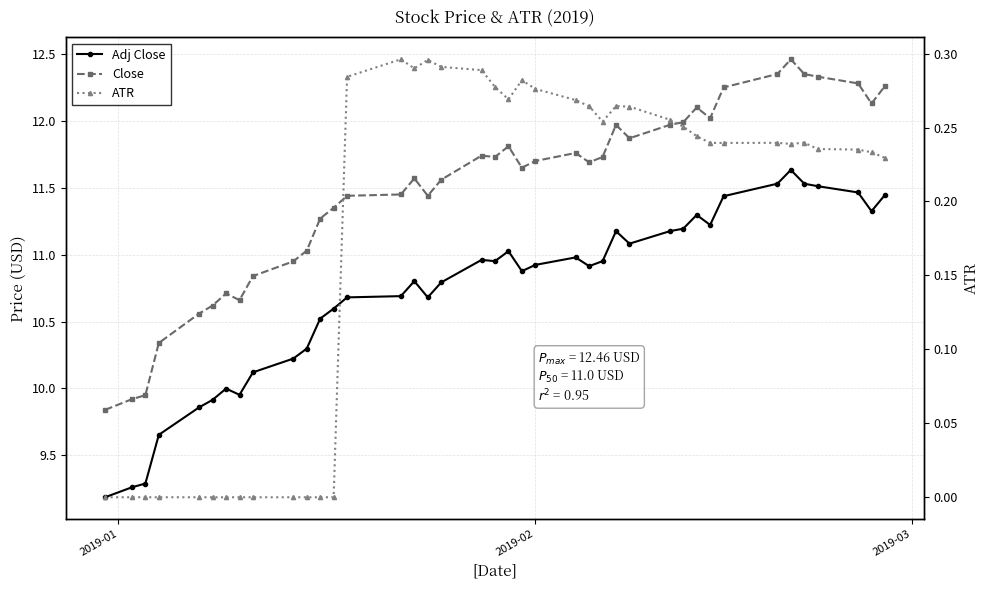

At which label does Close reach its minimum?

2019-01